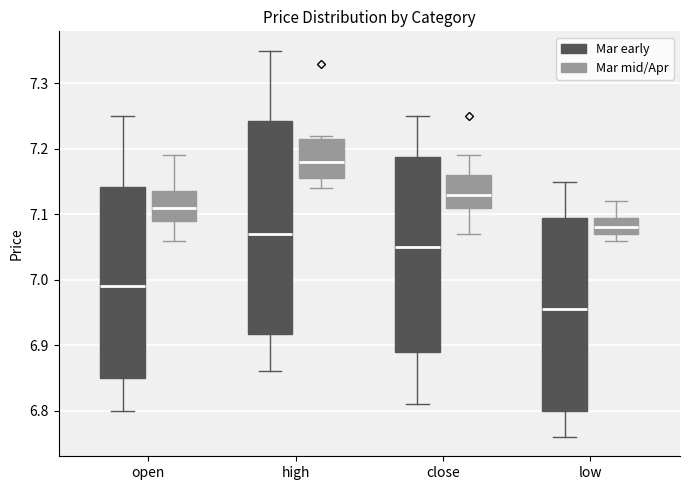

Which box's median line is the highest?

high (Mar mid/Apr)